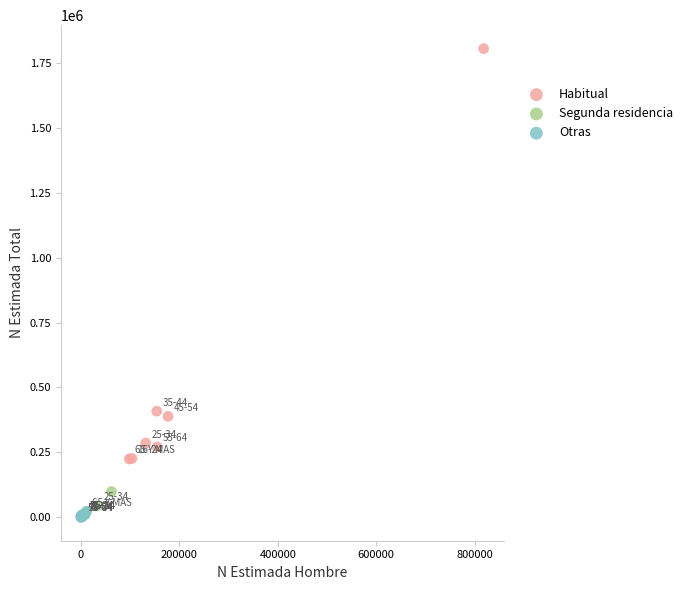

Which series contains the highest Y value?

Habitual